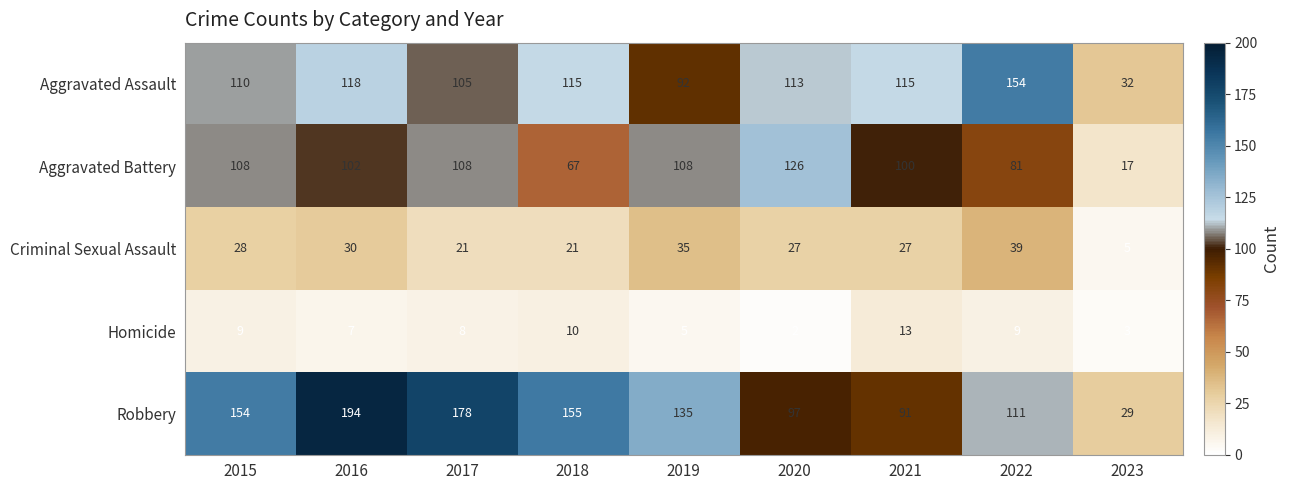

Is it true that Criminal Sexual Assault equals 35 at 2019?

True